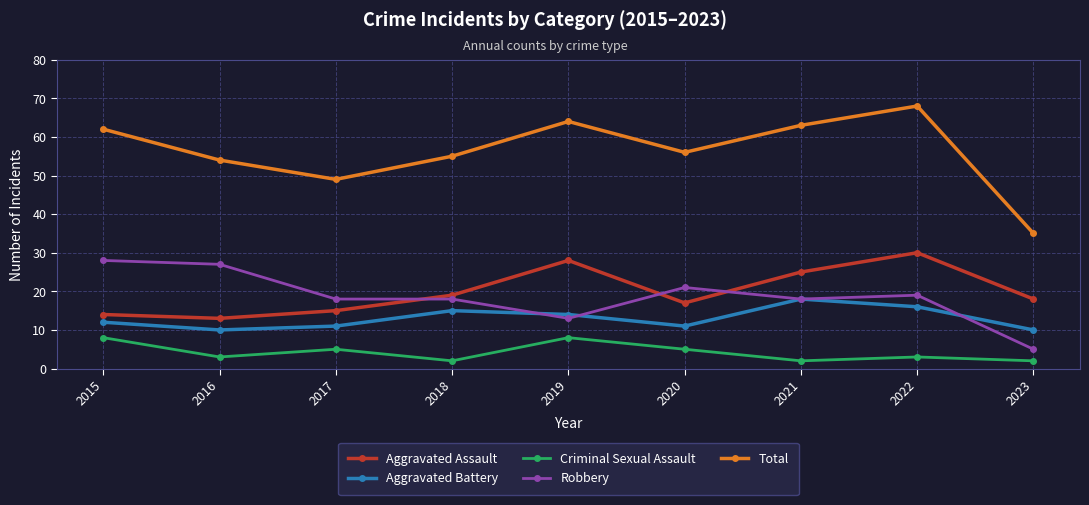

At which label does Aggravated Battery reach its peak?

2021